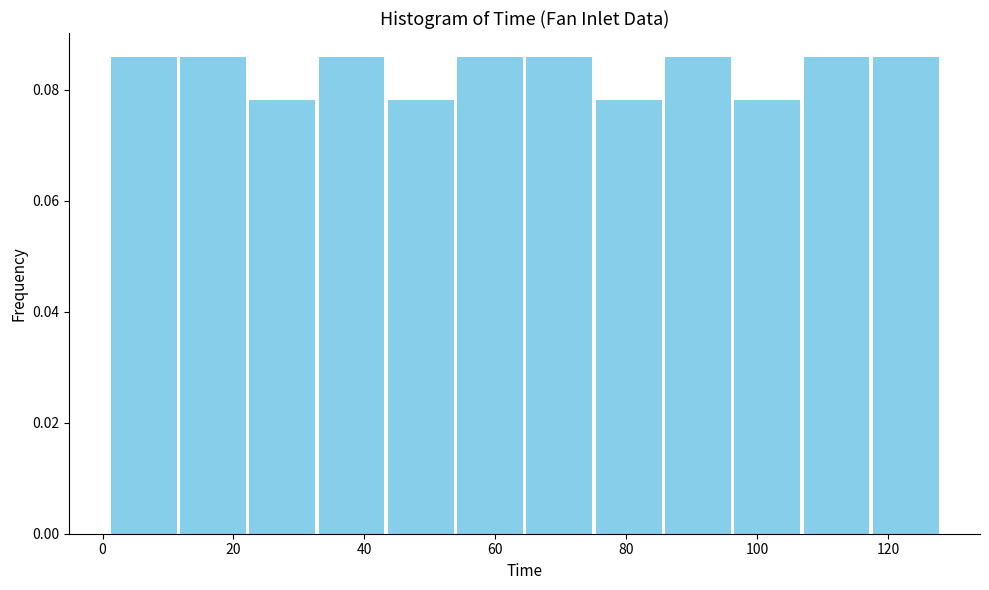

Reading left to right, transcribe this chart: for each bar, give the range it covers on the x-axis and its height. Neither the bar edges nor the heights are printed on the chart, so give them approximately, as read against the axes.

2 to 12: 0.086
12 to 22: 0.086
22 to 32: 0.078
32 to 44: 0.086
44 to 54: 0.078
54 to 64: 0.086
64 to 76: 0.086
76 to 86: 0.078
86 to 96: 0.086
96 to 106: 0.078
106 to 118: 0.086
118 to 128: 0.086